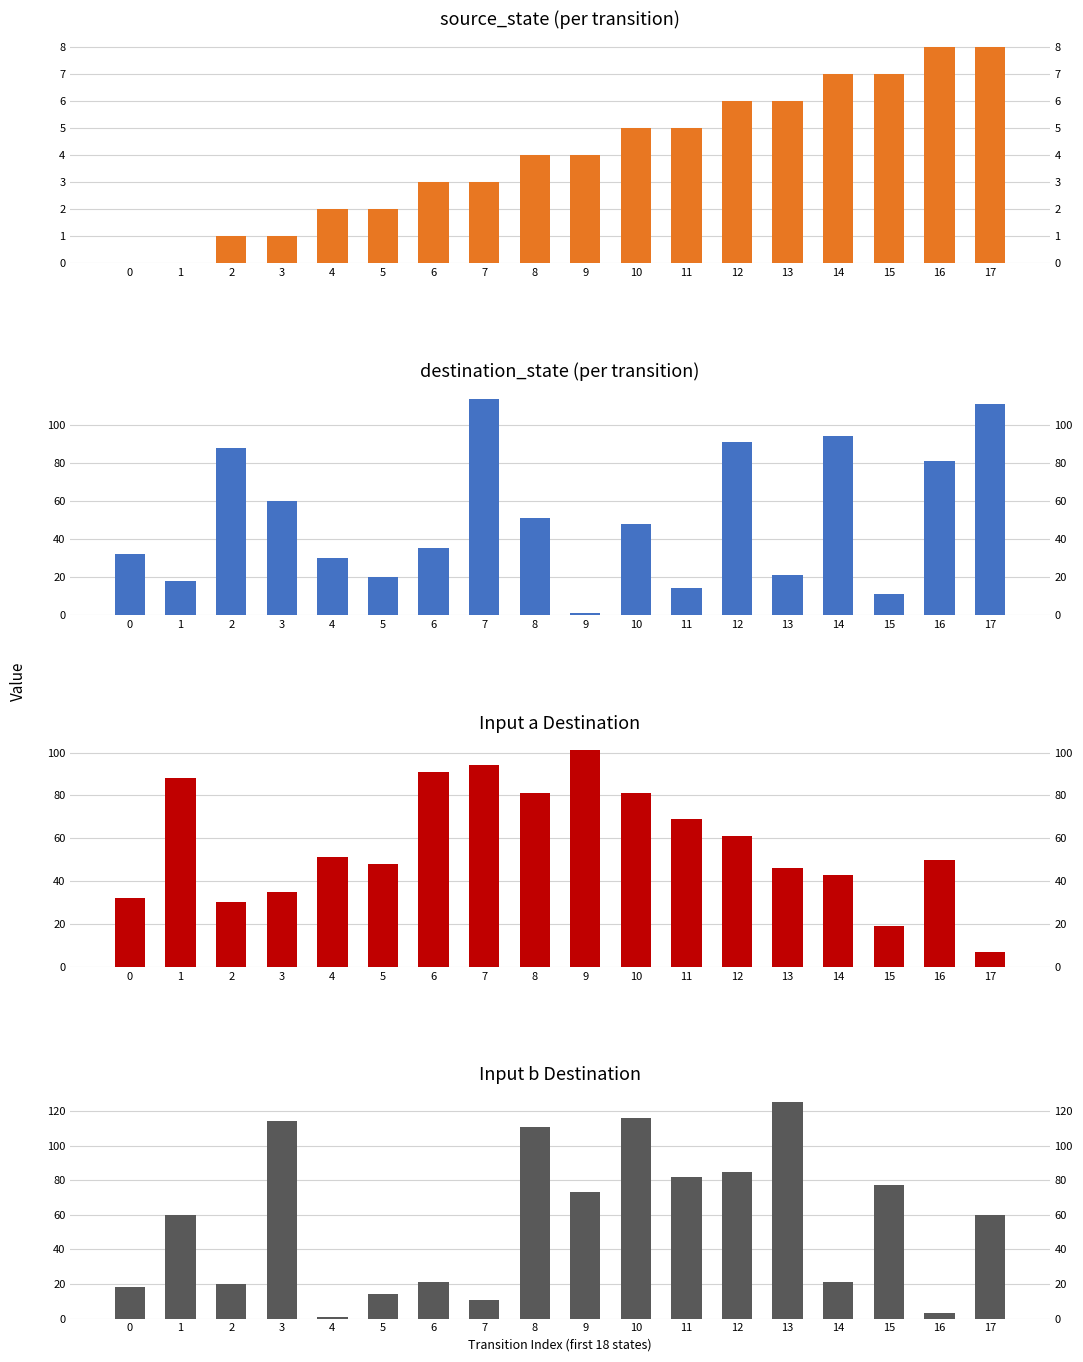

Which series has the widest spread of values?

input_symbol_b_dest